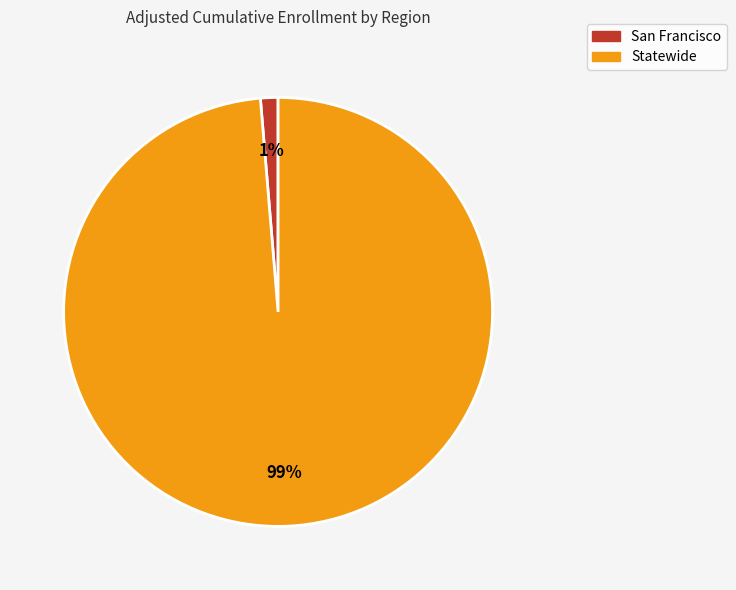

To the nearest percent, what is the combined percentage of Statewide and San Francisco?

100%